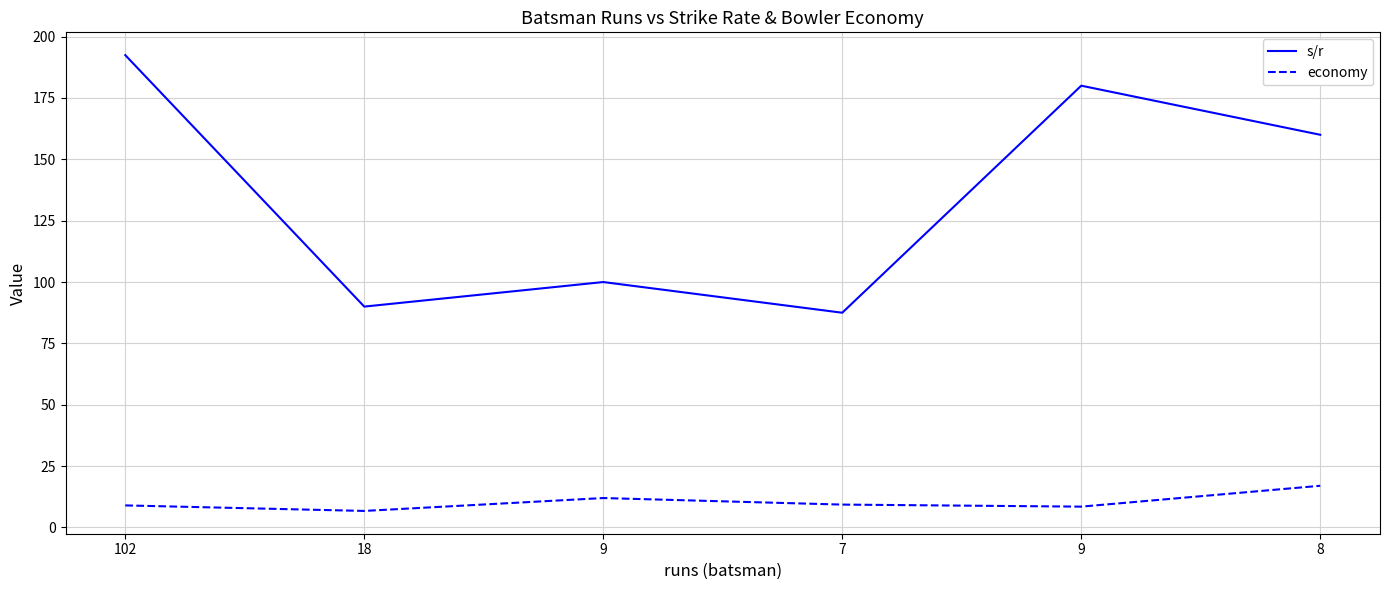

Which series has the largest total across all categories?

s/r